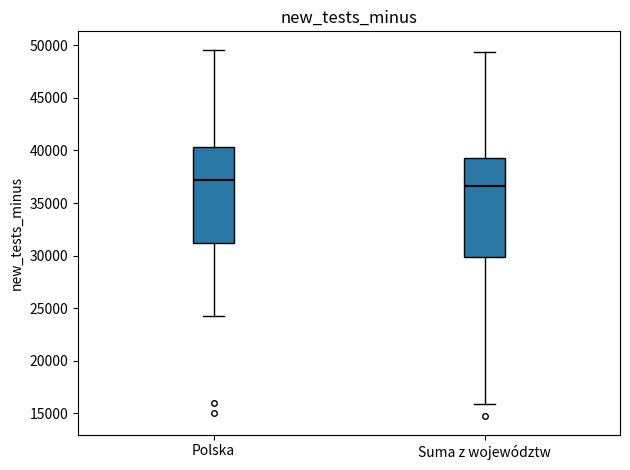

Reading left to right, read every box against the y-axis: the position of its median line, the range the box covers, and the ends of its whiskers. The values are not printed on the chart, so give them approximately, as read against the axis.

Polska: median 37000, box 31000 to 40500, whiskers 24000 to 49500
Suma z województw: median 36500, box 30000 to 39500, whiskers 16000 to 49500